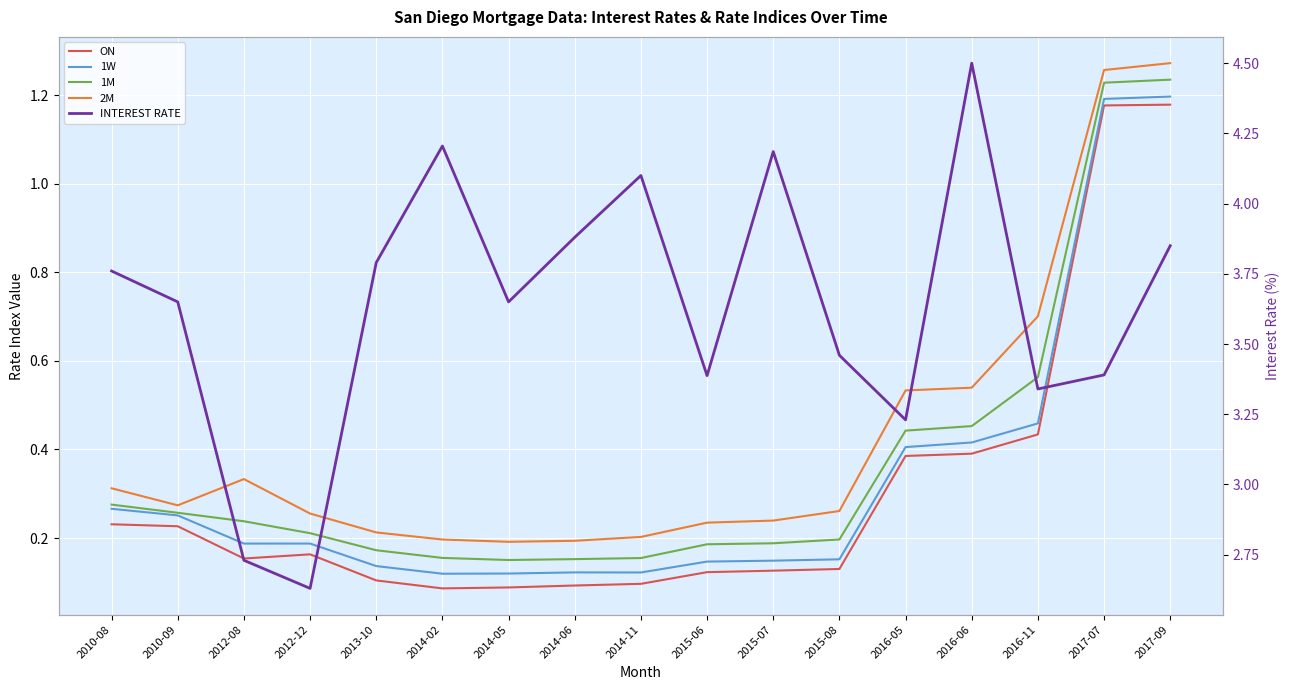

True or false: ON and 1W cross at least once.

False